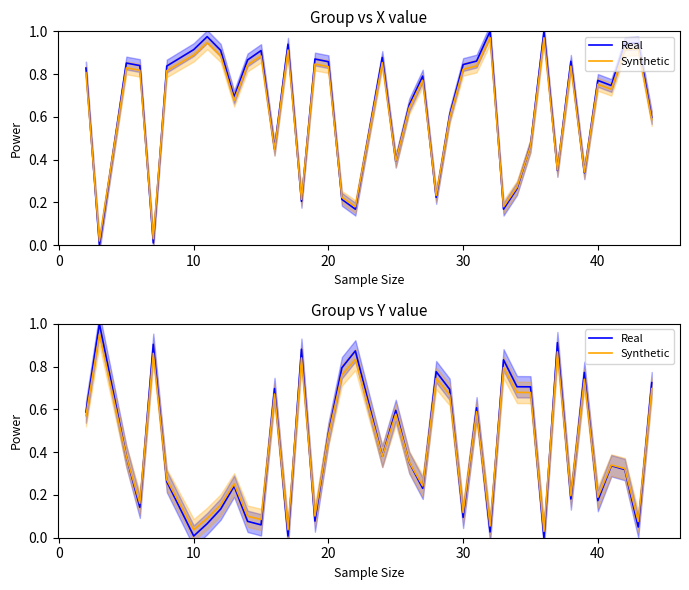

How many times do Synthetic and Real cross each other?

20